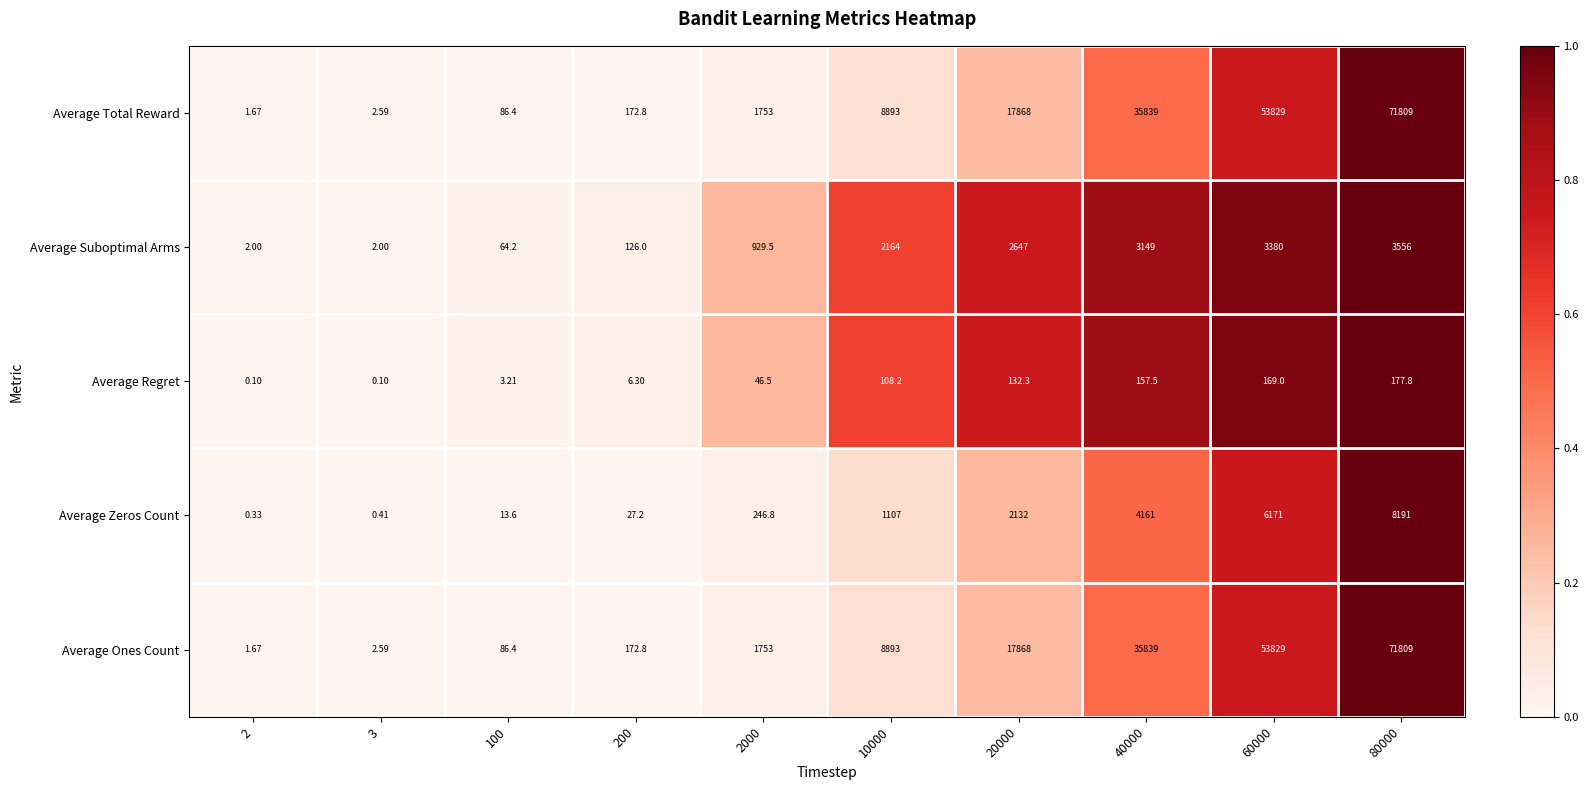

Is the value of Average Ones Count at 200 greater than the value of Average Regret at 10000?

Yes